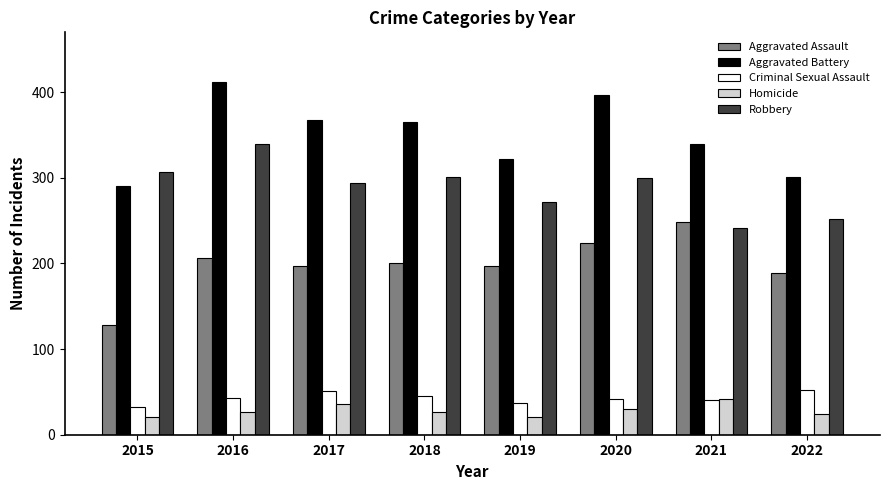

What is the minimum value shown in the chart?

21